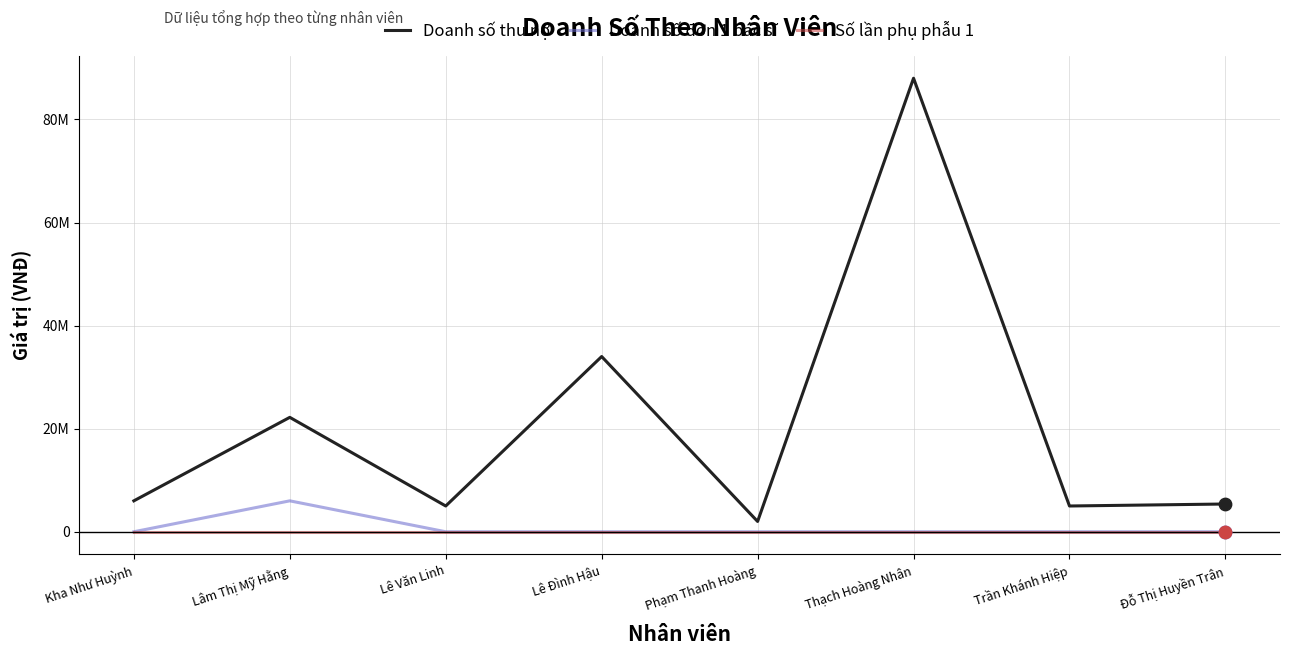

What is the total value across all series at Kha Như Huỳnh?

6000001